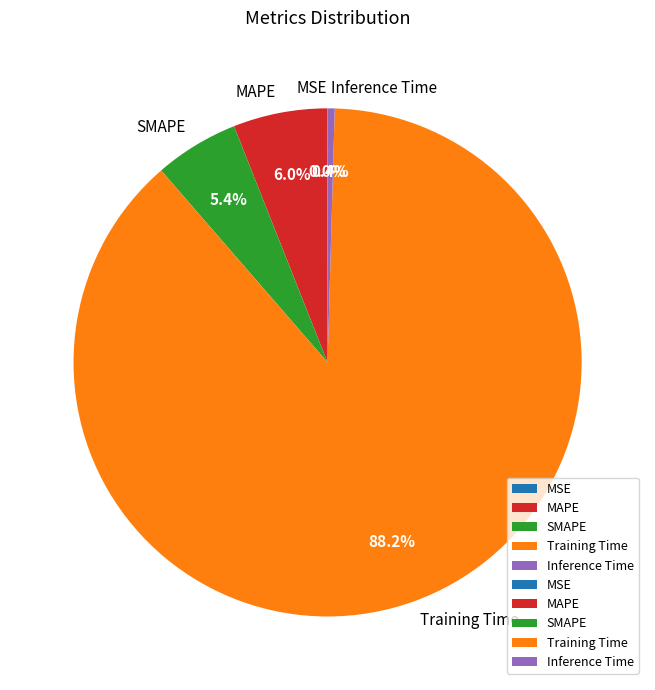

What is the largest slice in the pie chart?

Training Time